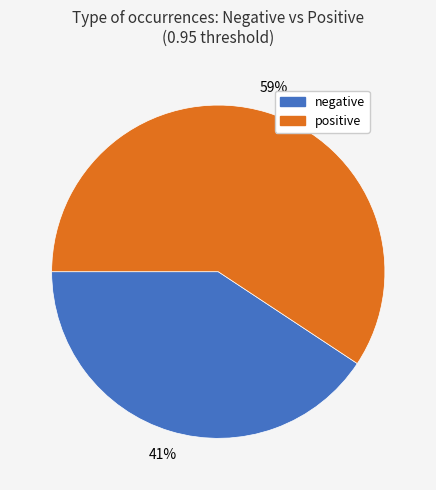

Is there any slice that represents more than half of the pie?

Yes